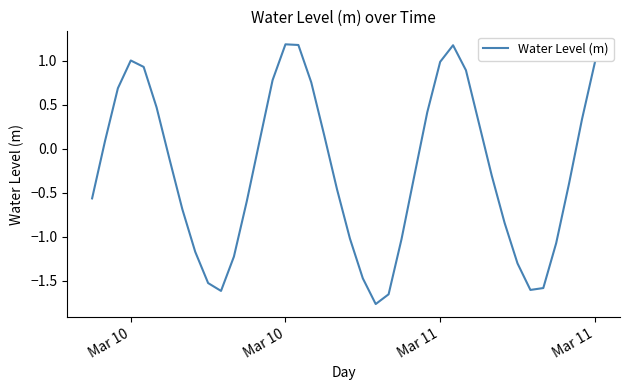

What is the greatest value displayed?

1.2